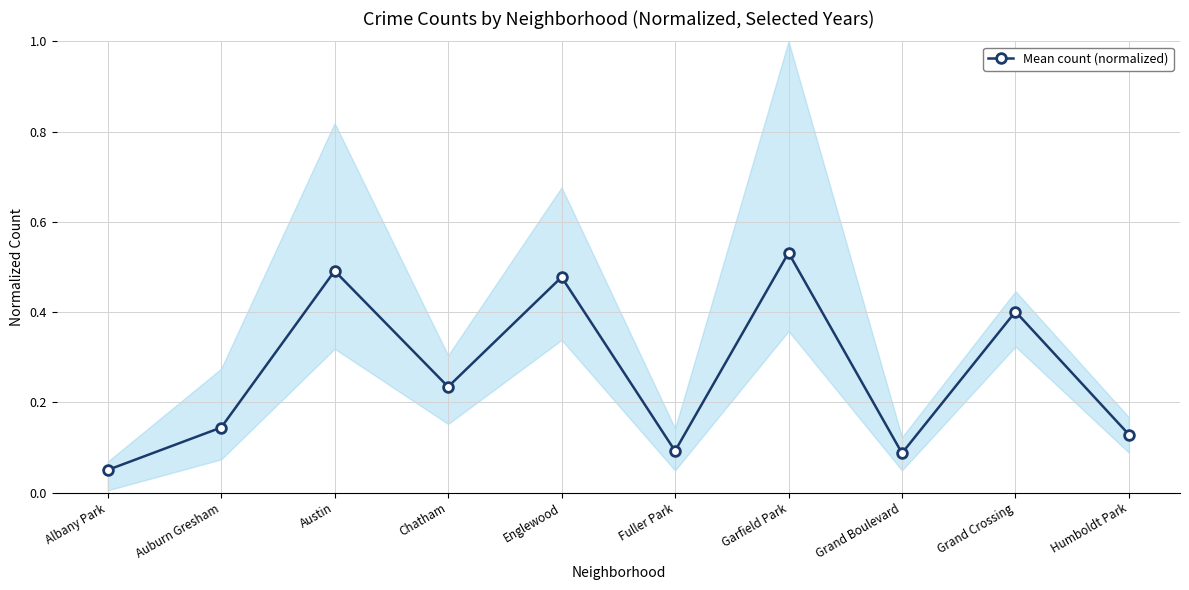

Which category has the lowest value across all series?

Albany Park